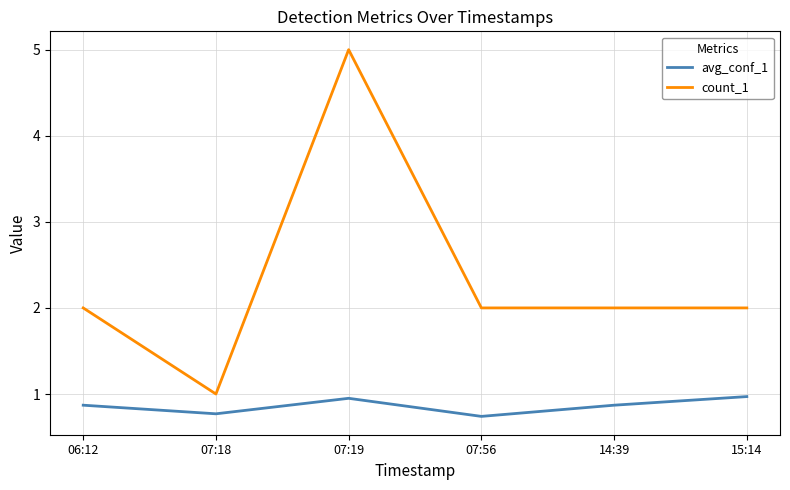

True or false: count_1 and avg_conf_1 cross at least once.

False